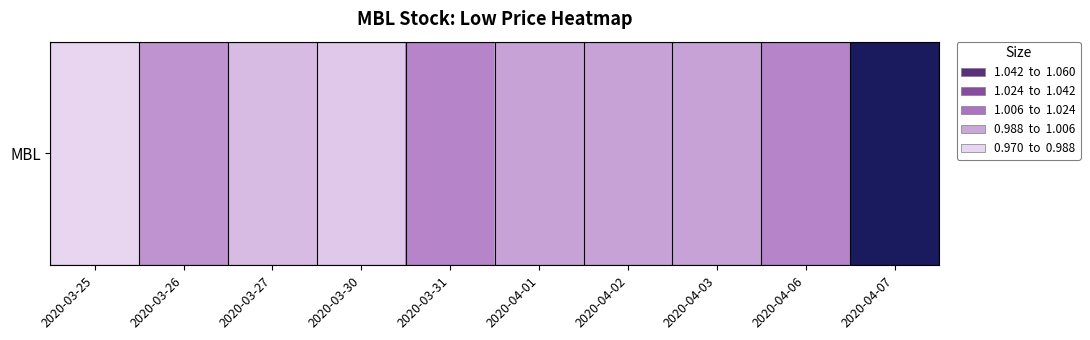

What is the smallest value displayed?

1.0